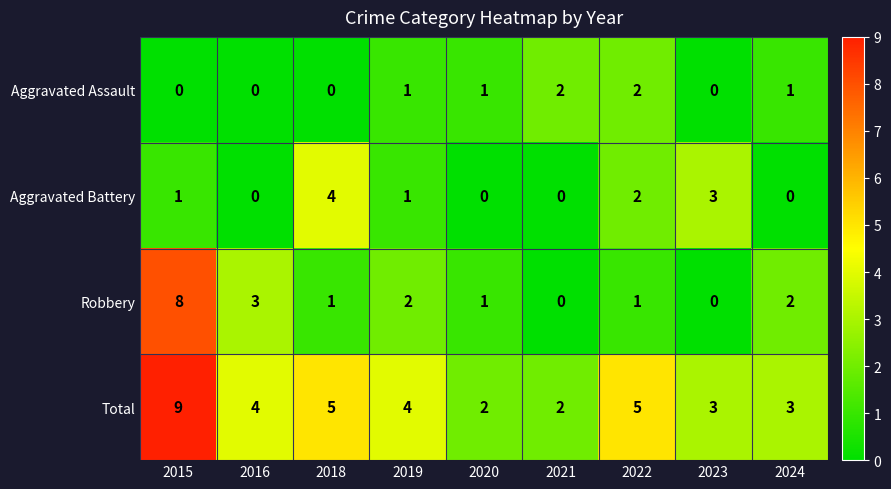

The value of Total at 2024 is 3. True or false?

True